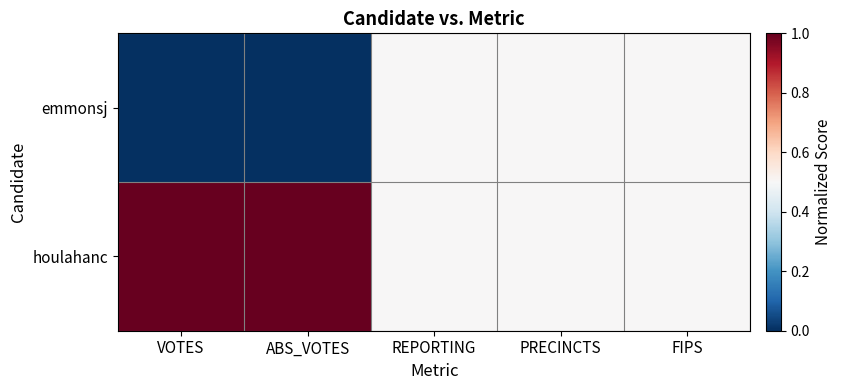

Between VOTES and PRECINCTS, which series saw the biggest shift?

emmonsj